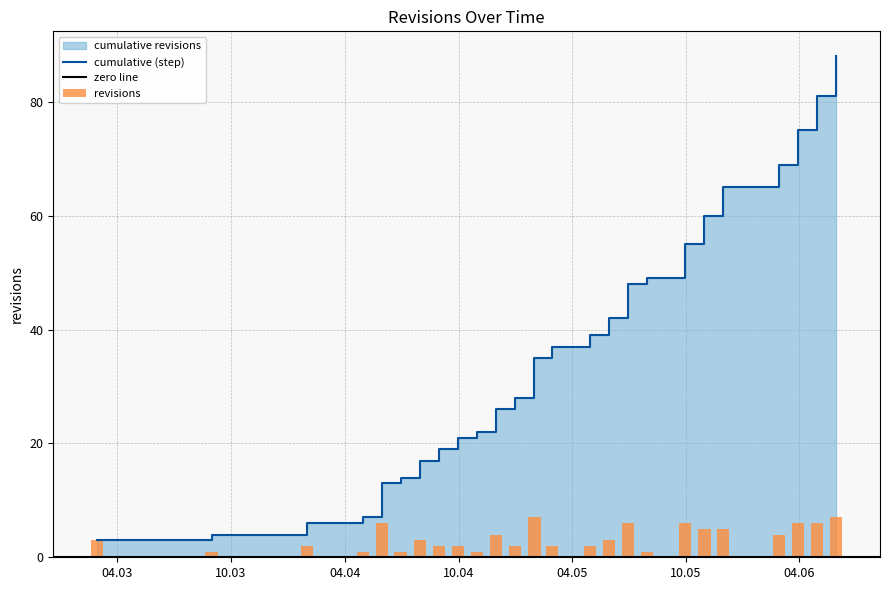

What is the average value?

2